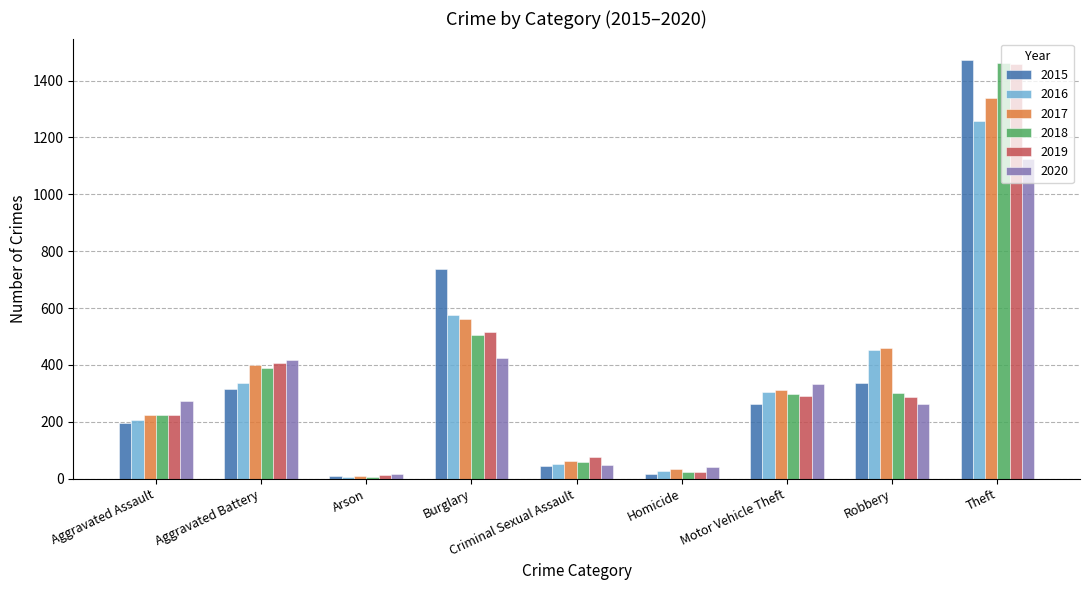

What is the total value across all series at Aggravated Assault?

1345